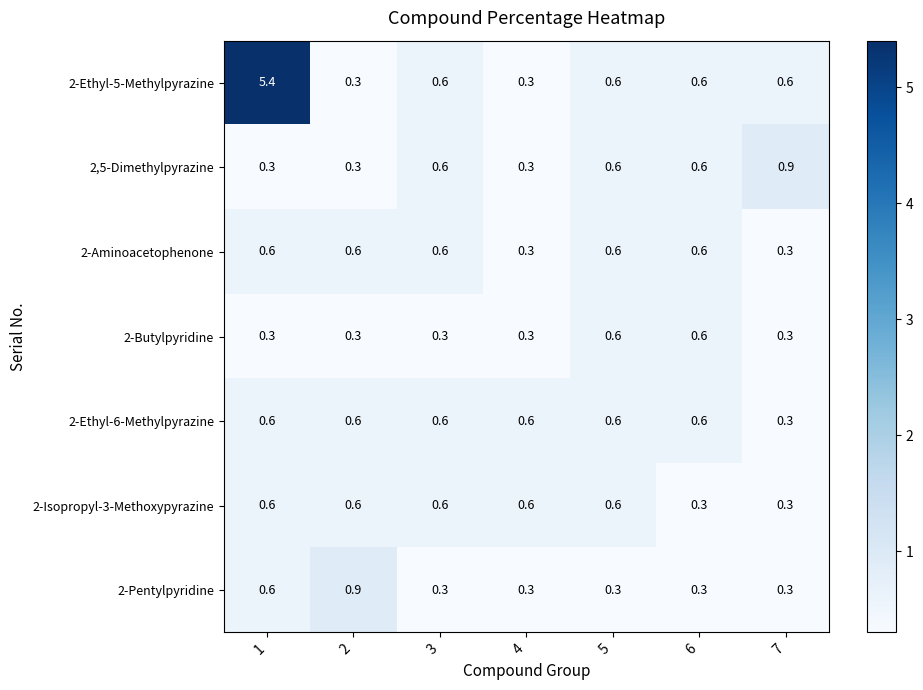

Count the 2-Butylpyridine values in the range 0 to 1.

7